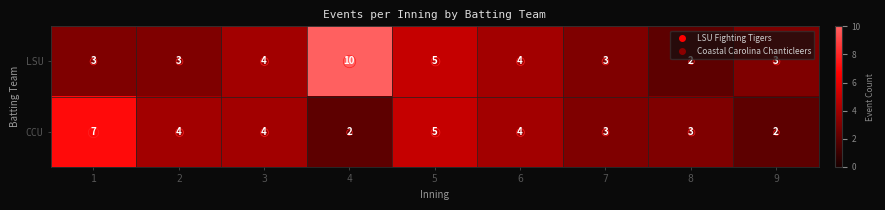

At 9, list the series in order from smallest to largest.

CCU, LSU